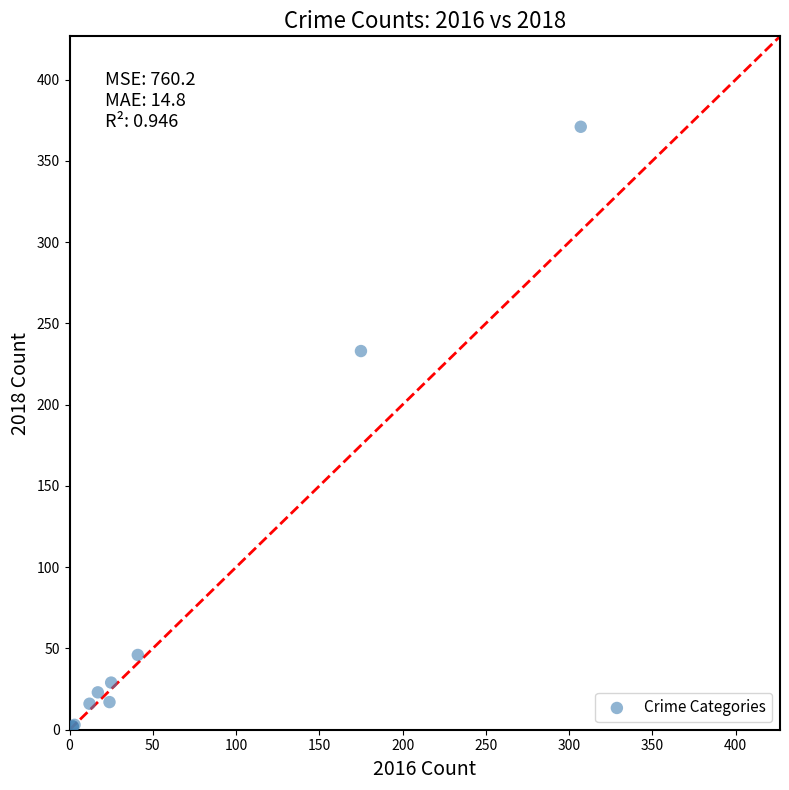

What Y value in the scatter plot is closest to 186?

233